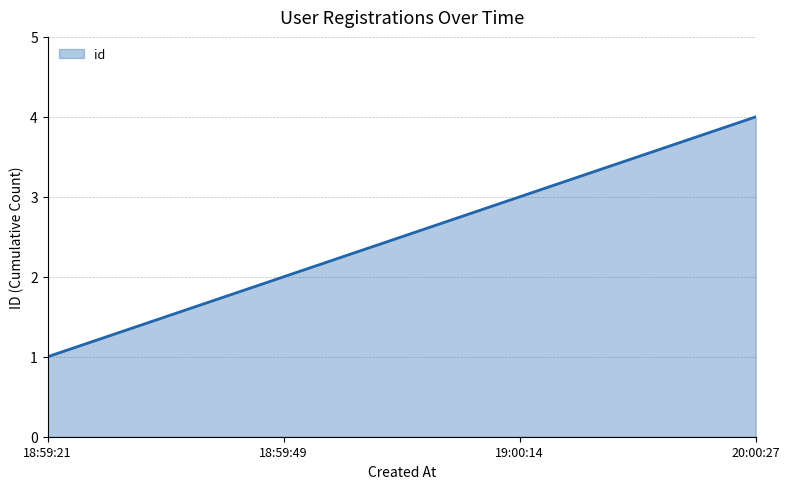

The value at 20:00:27 is 4. True or false?

True